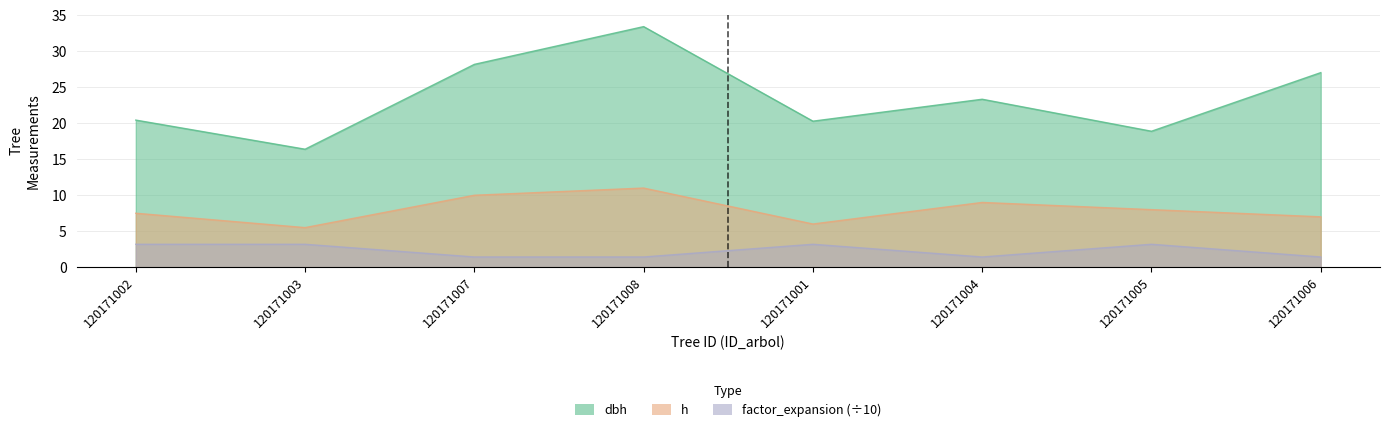

Rank the series by their maximum value, from lowest to highest.

factor_expansion, h, dbh